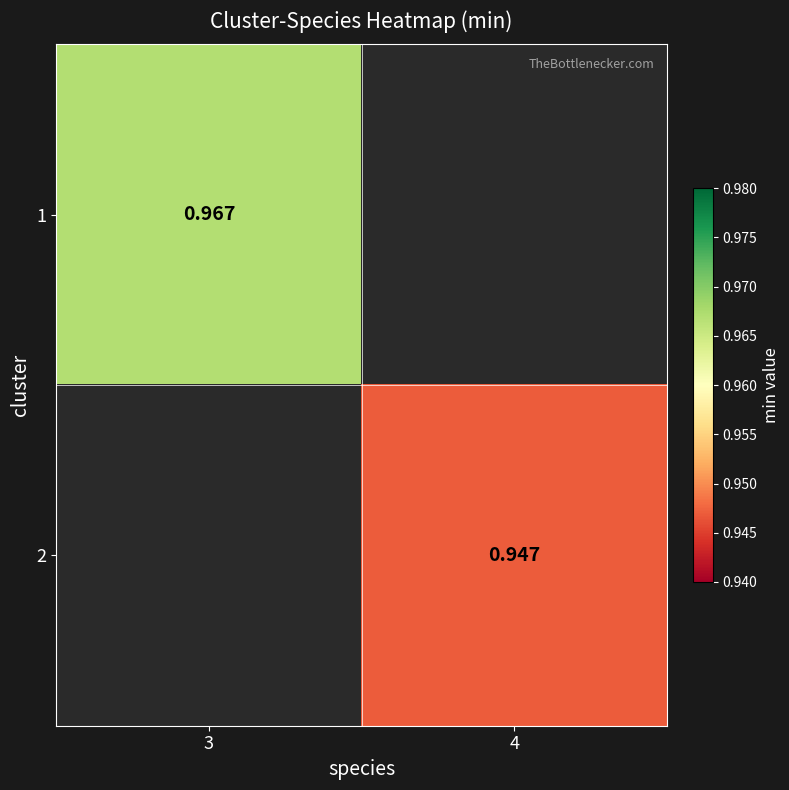

Is the value of 1 at 3 greater than the value of 2 at 4?

Yes